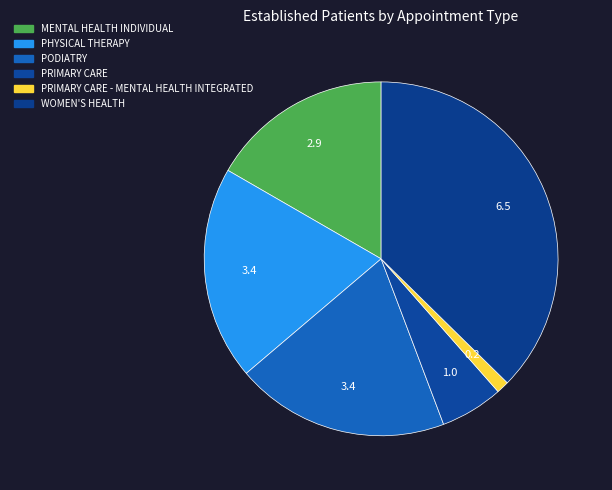

Count the number of slices in the pie.

6